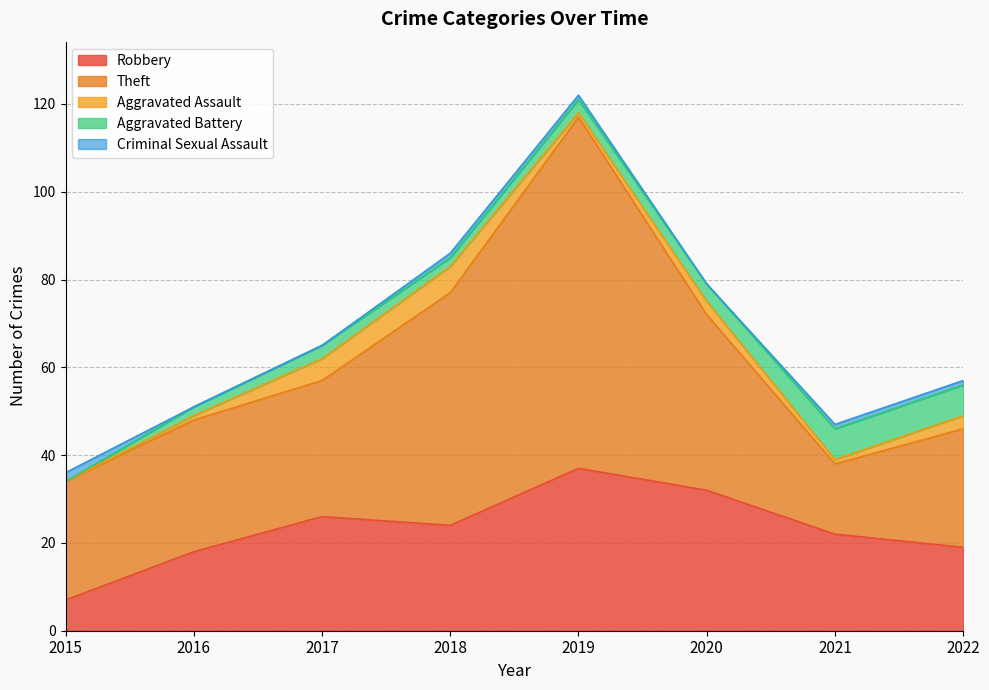

What are all the series names shown in the legend?

Robbery, Theft, Aggravated Assault, Aggravated Battery, Criminal Sexual Assault